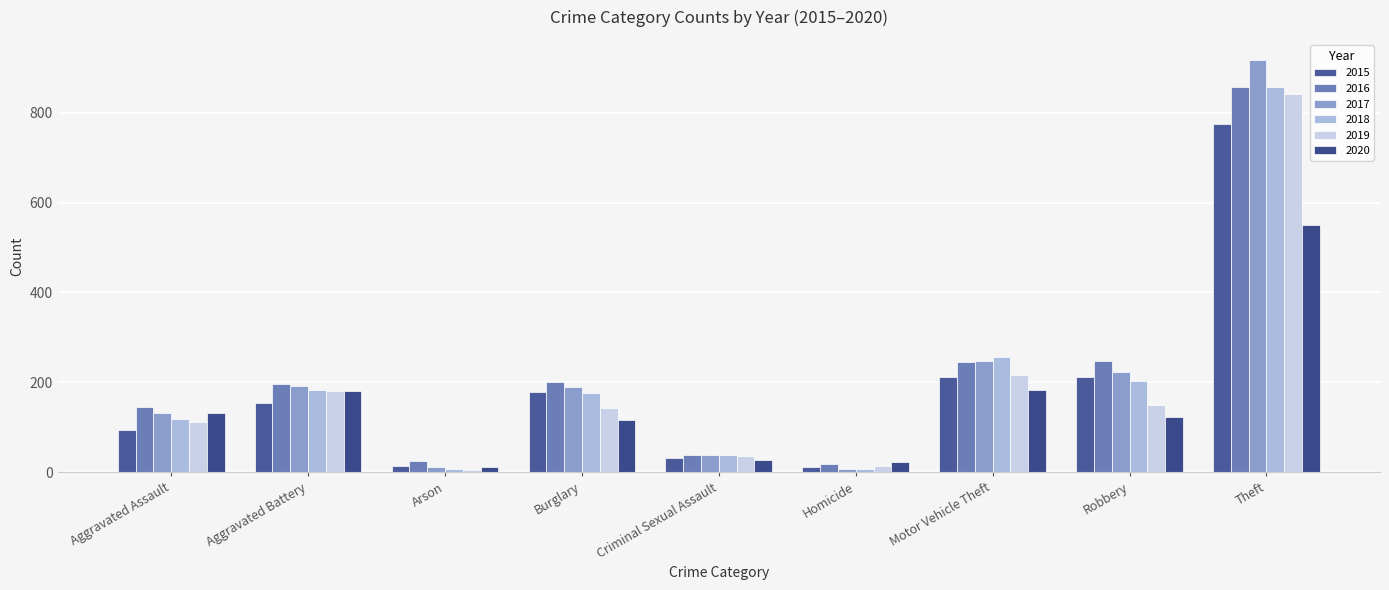

Where is 2018 nearest to the value 432?

Motor Vehicle Theft